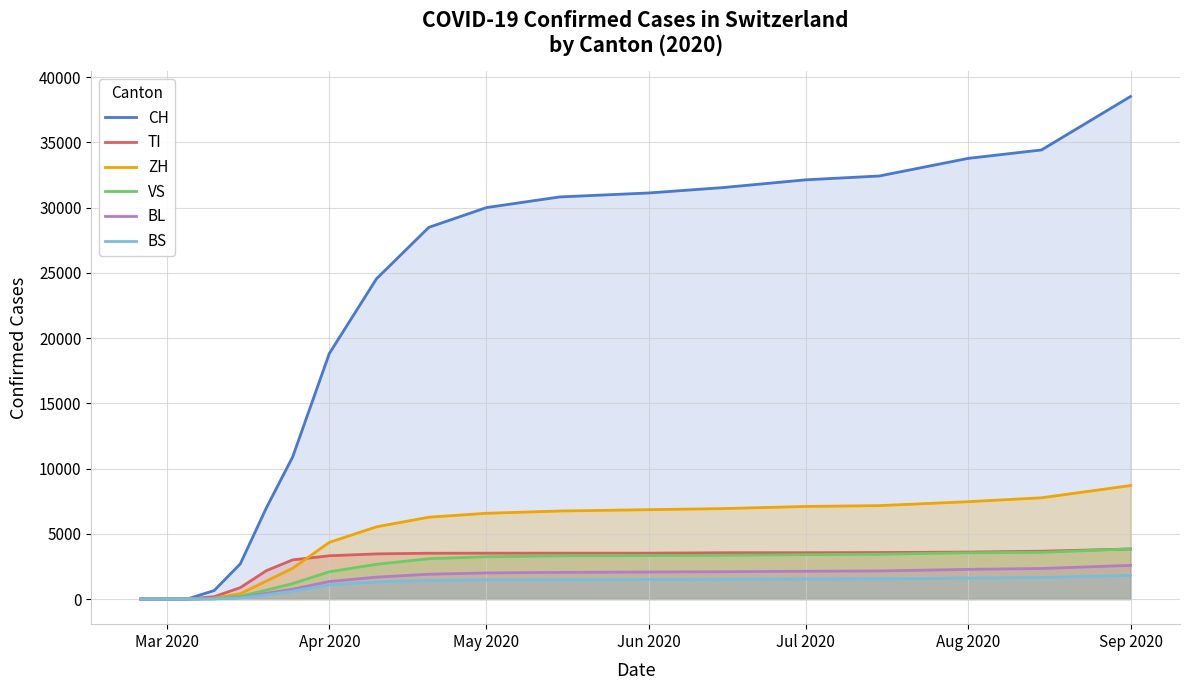

Reading right to left, what are all the values shown in this chart?

CH: 38528	34429	33783	32432	32139	31539	31131	30827	30010	28496	24551	18827	10897	7014	2700	650	18	0	0	0
TI: 3838	3667	3602	3566	3553	3549	3517	3517	3516	3512	3462	3318	3003	2181	876	182	4	0	0	0
ZH: 8700	7763	7463	7161	7099	6933	6852	6749	6574	6274	5536	4345	2362	1384	410	71	2	0	0	0
VS: 3843	3581	3545	3438	3400	3356	3330	3311	3244	3093	2663	2090	1186	690	220	50	2	0	0	0
BL: 2581	2343	2275	2154	2133	2094	2073	2045	2002	1904	1680	1346	757	445	113	18	0	0	0	0
BS: 1816	1654	1610	1552	1545	1516	1506	1488	1474	1423	1308	1077	599	323	86	13	0	0	0	0